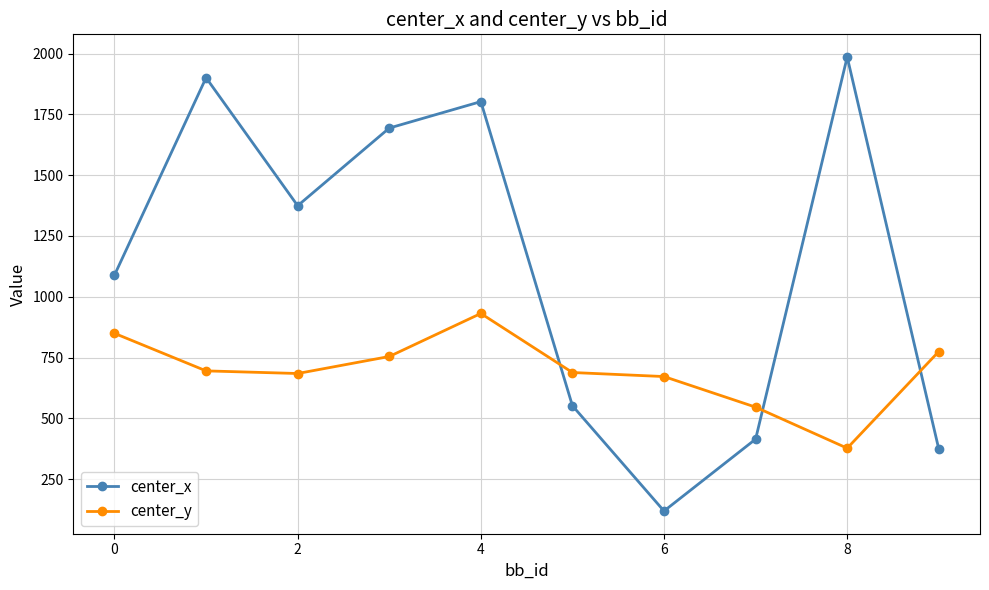

Which series has the widest spread of values?

center_x